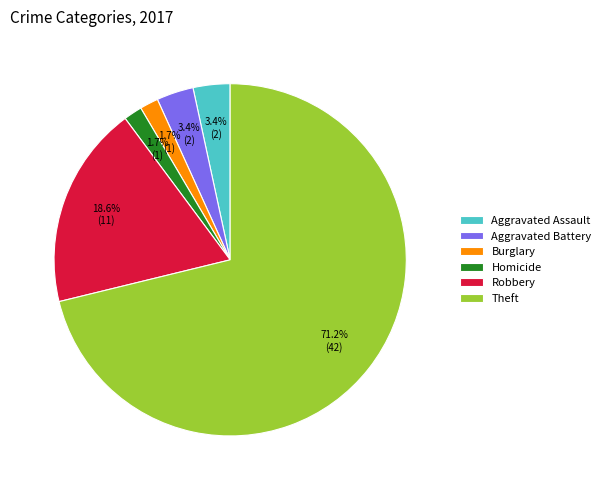

Combined, do Aggravated Assault and Theft account for over 50%?

Yes